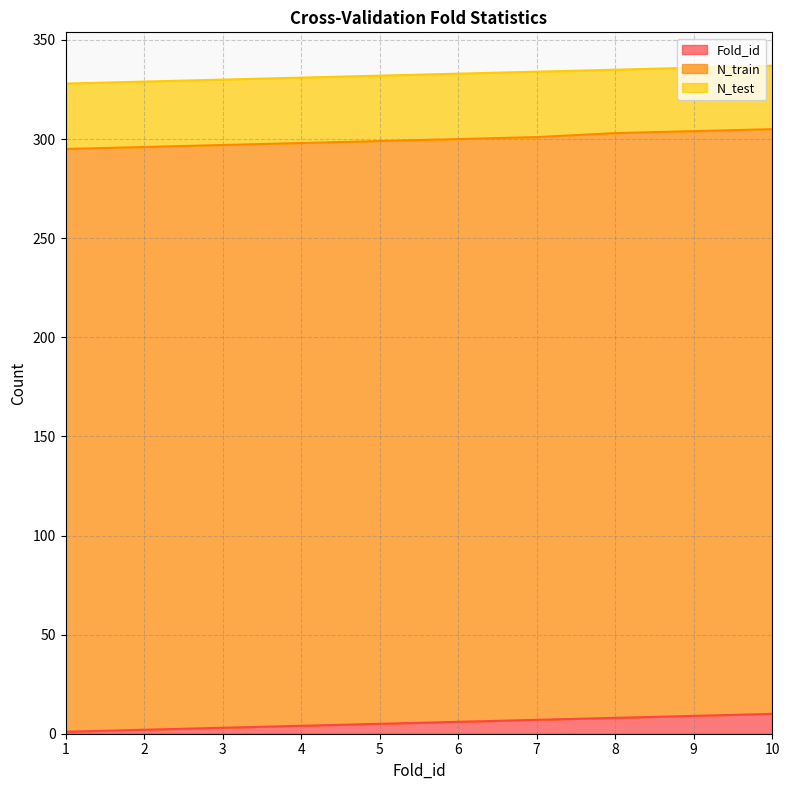

How many values in the N_test series are below 33?

3